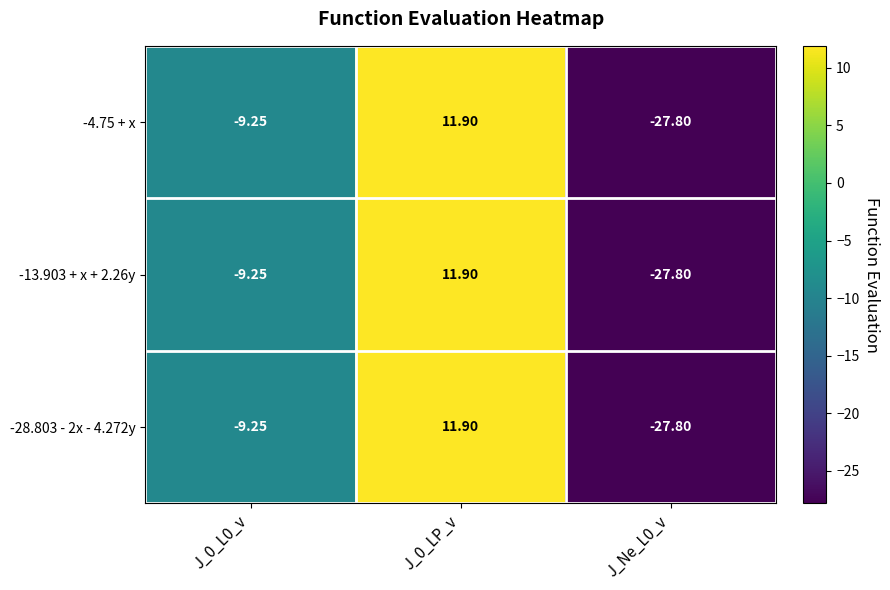

Between J_0_L0_v and J_Ne_L0_v, which series saw the biggest shift?

-4.75 + x